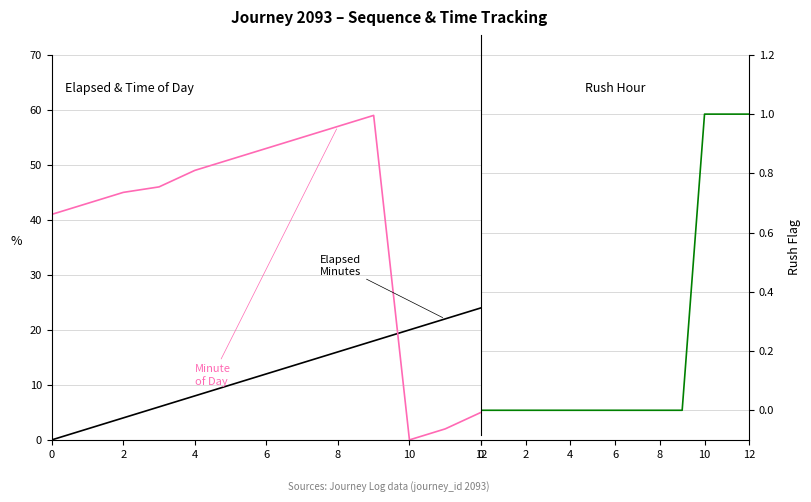

What is the greatest value displayed?

59